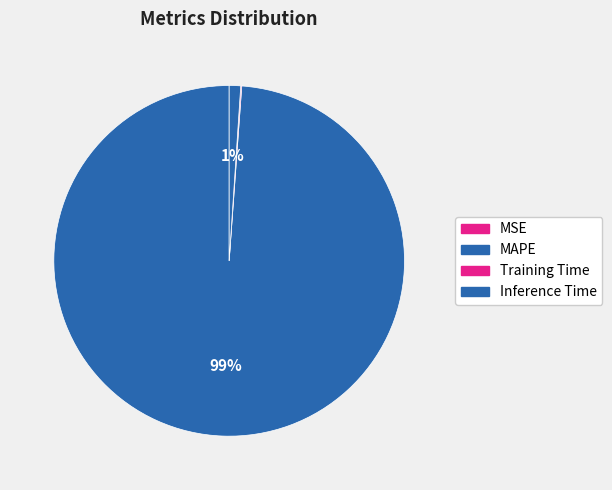

Is there any slice that represents more than half of the pie?

Yes